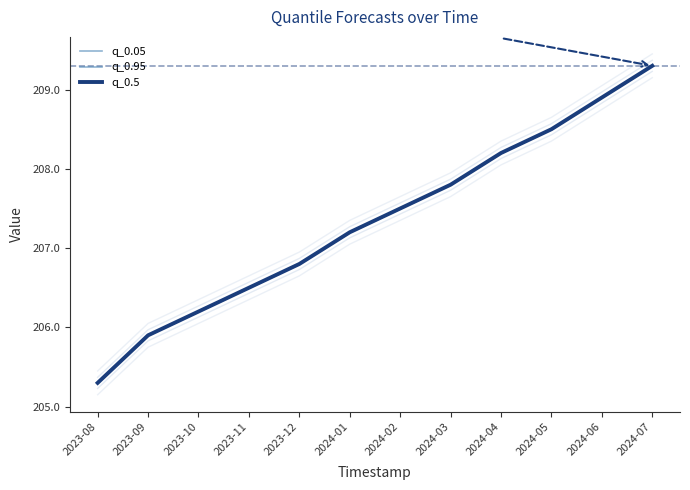

What is the sum of the q_0.5 values at 2024-01 and 2024-05?

415.7